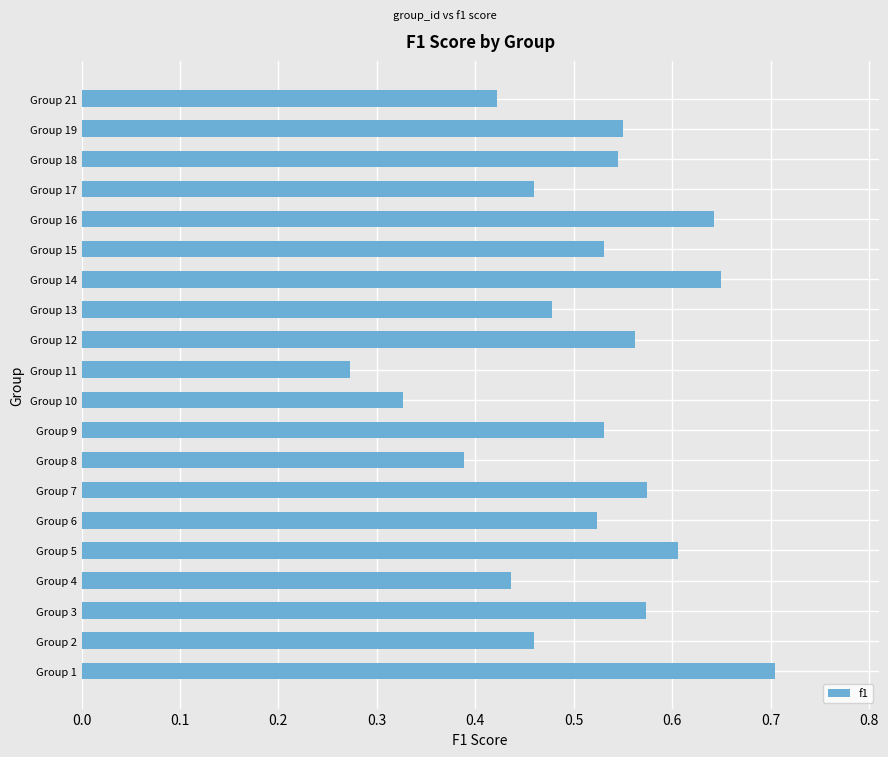

True or false: the data shows 0.6 at Group 3.

True